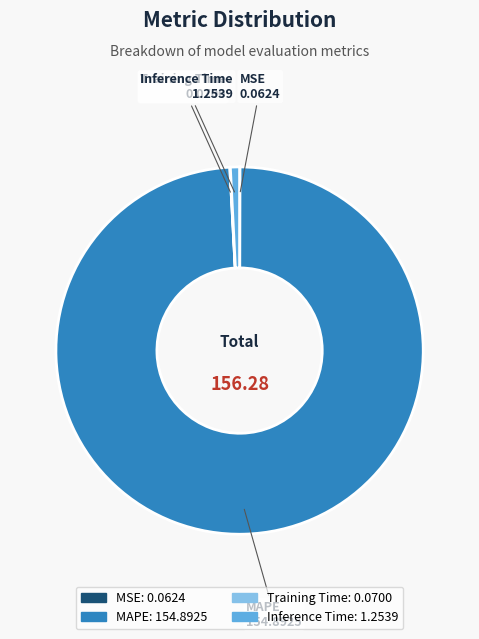

Approximately how many times larger is the value at MAPE compared to Inference Time?

123.5